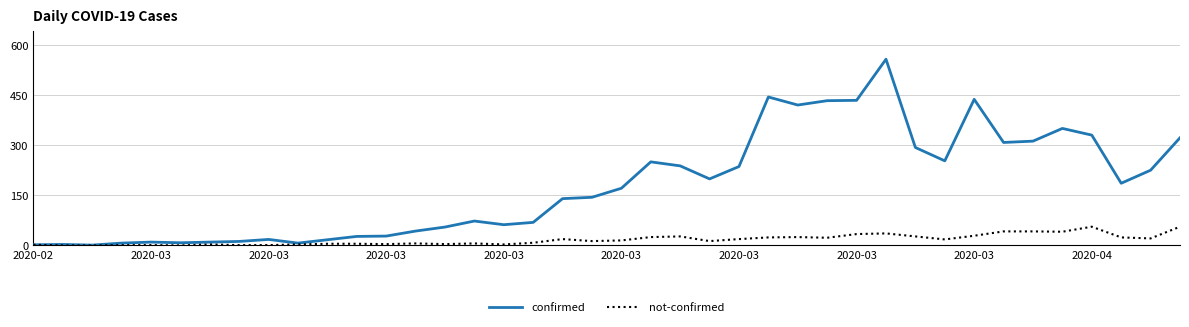

Which series has the widest spread of values?

confirmed